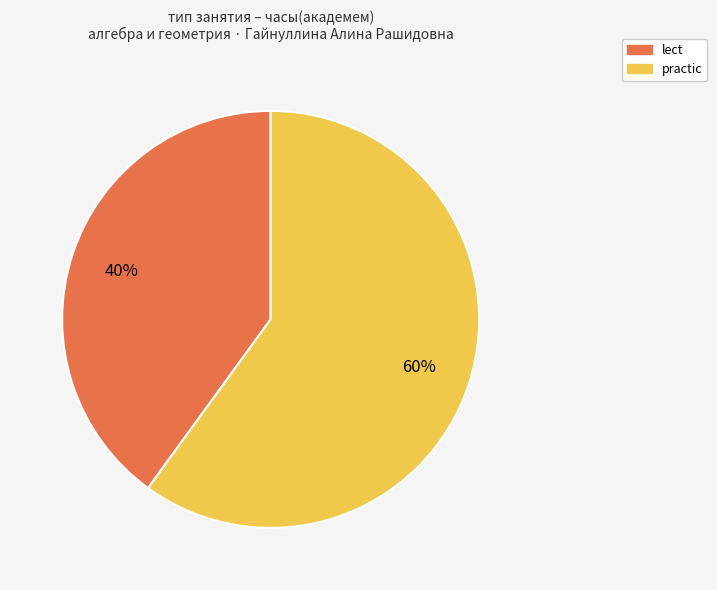

Is it true that lect is 51% of the pie?

False